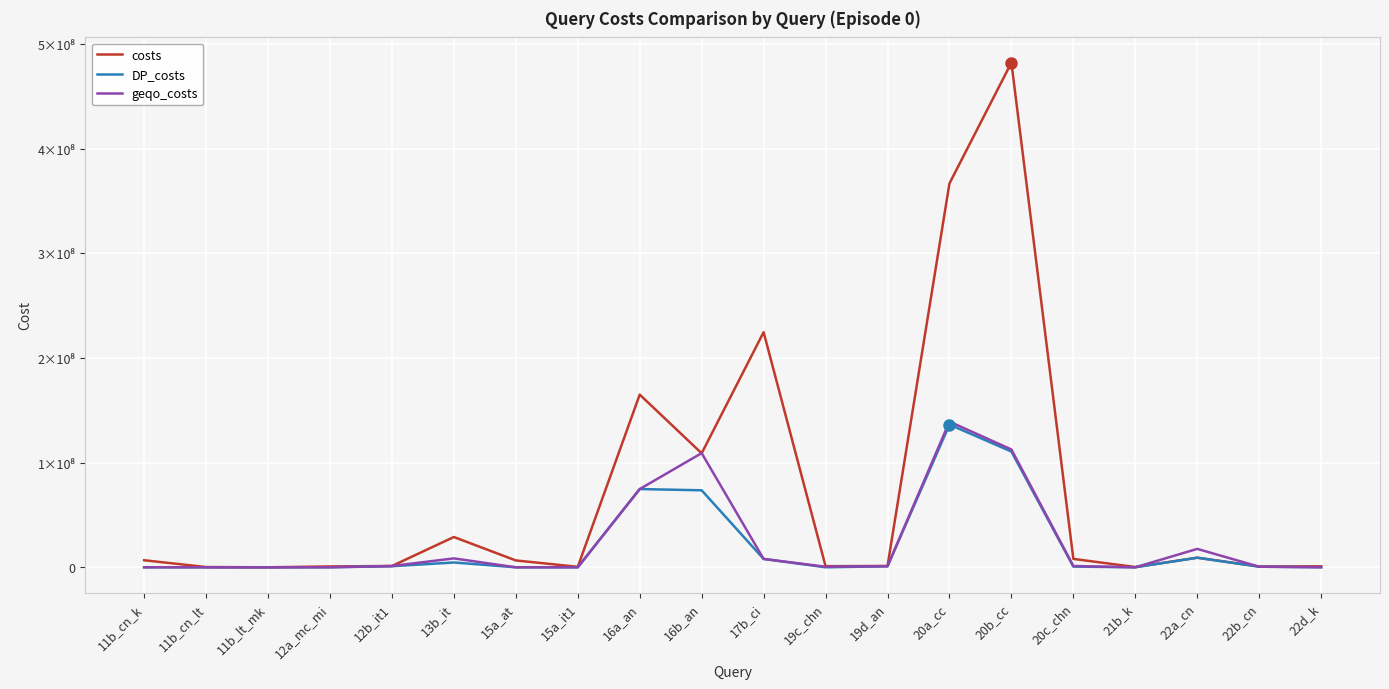

Which series has the largest total across all categories?

costs